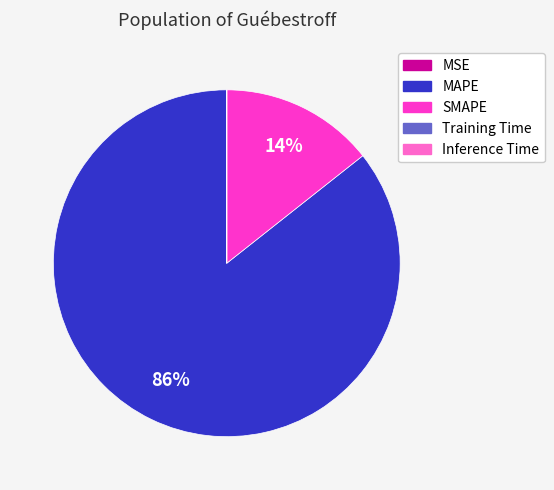

Which slice is the largest?

MAPE